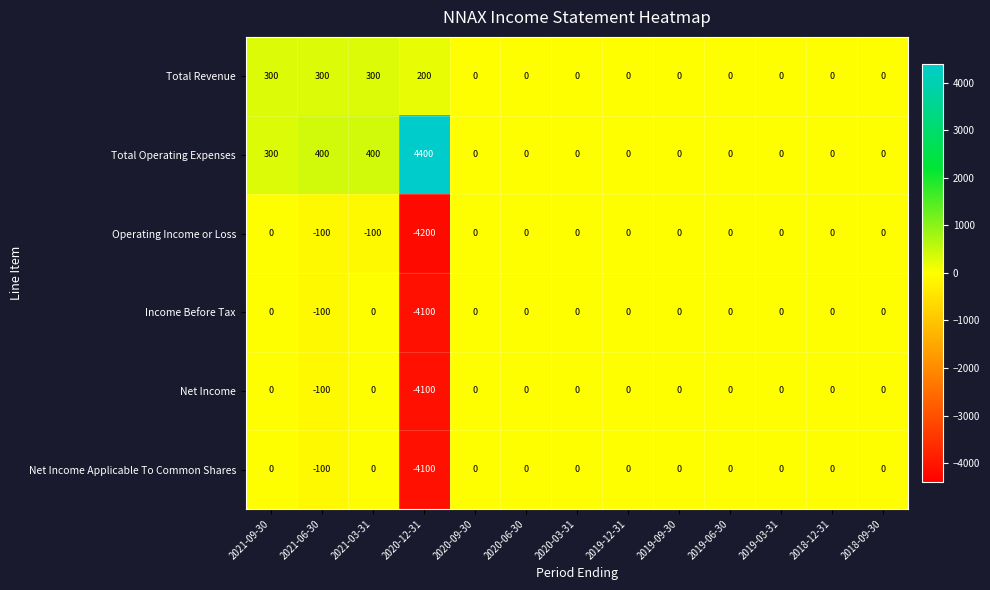

Is the value of Total Operating Expenses at 2021-06-30 greater than the value of Net Income at 2021-03-31?

Yes